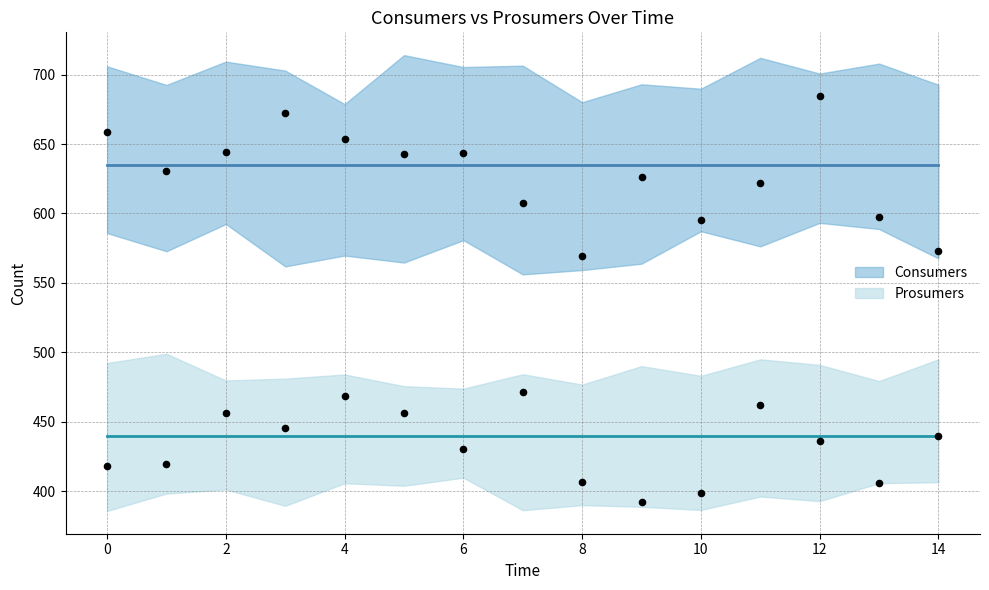

At how many categories does at least one series exceed 521?

15